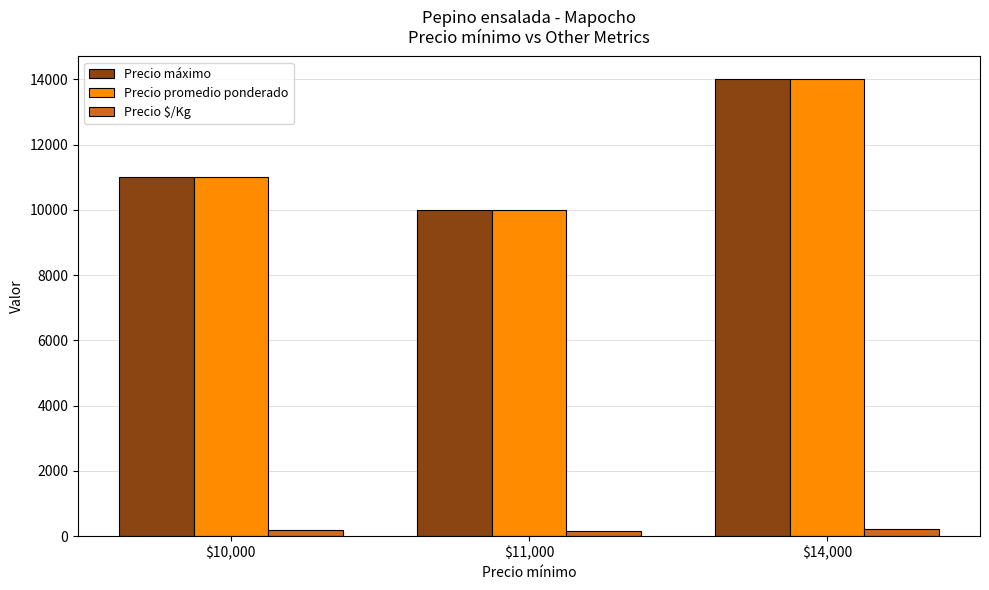

What is the lowest value of the Precio promedio ponderado series?

10000